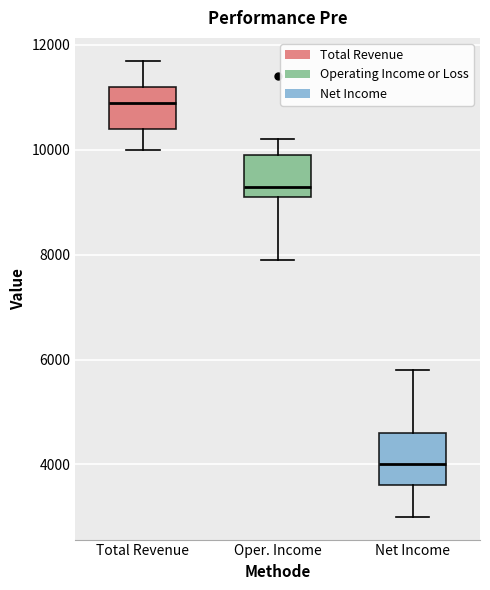

Where is the upper edge of the box for Total Revenue on the y-axis? The values are not printed on the chart, so give them approximately, as read against the axis.

11200